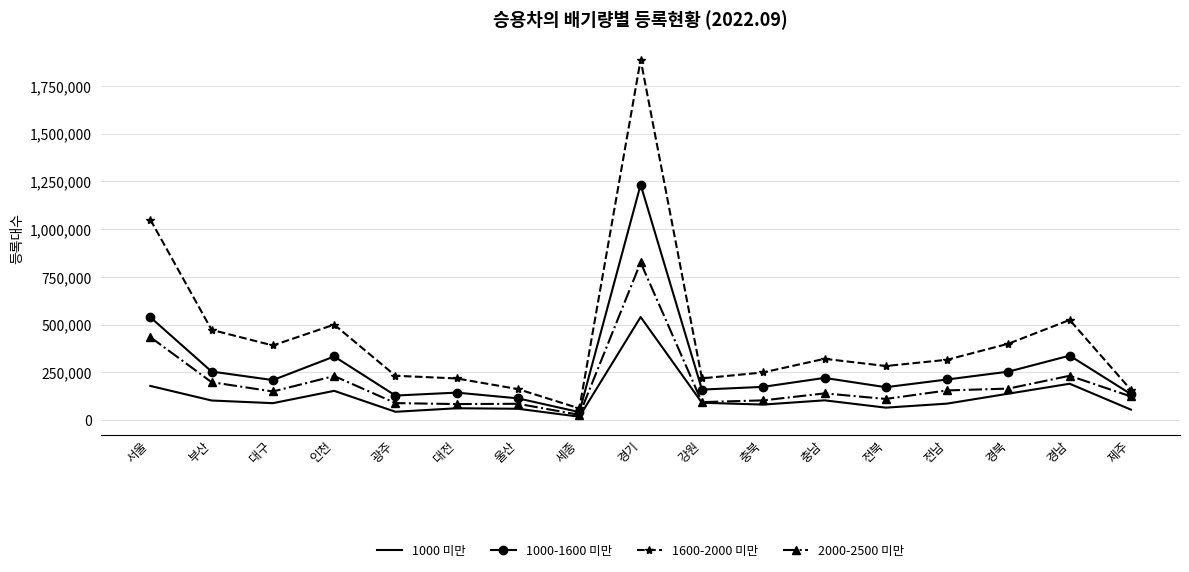

At which category is the sum across all series the highest?

경기